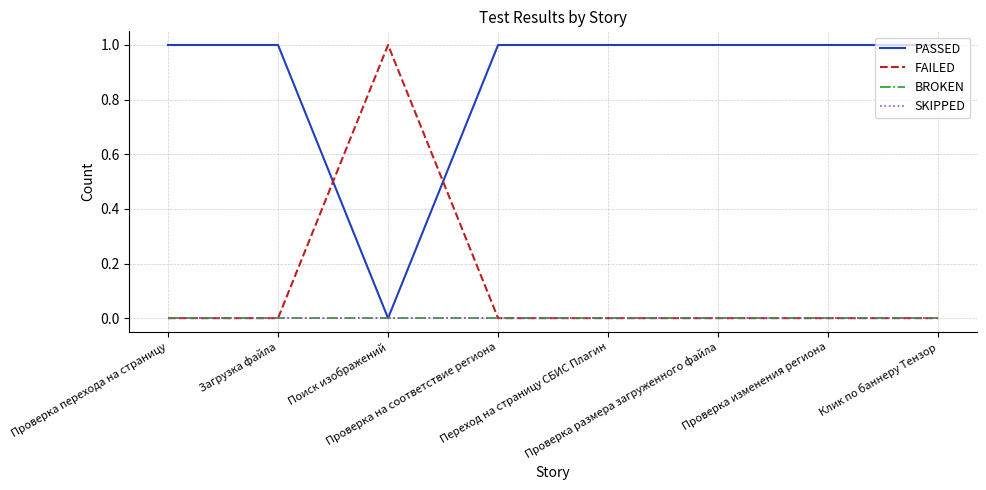

What is the label of the 8th point from the left?

Клик по баннеру Тензор